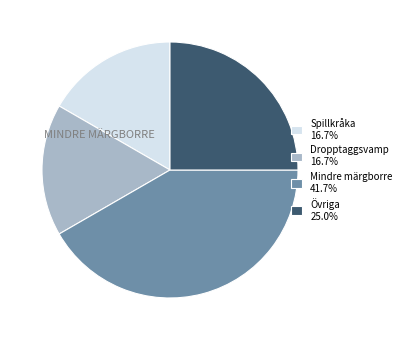

How many slices are in this pie chart?

4